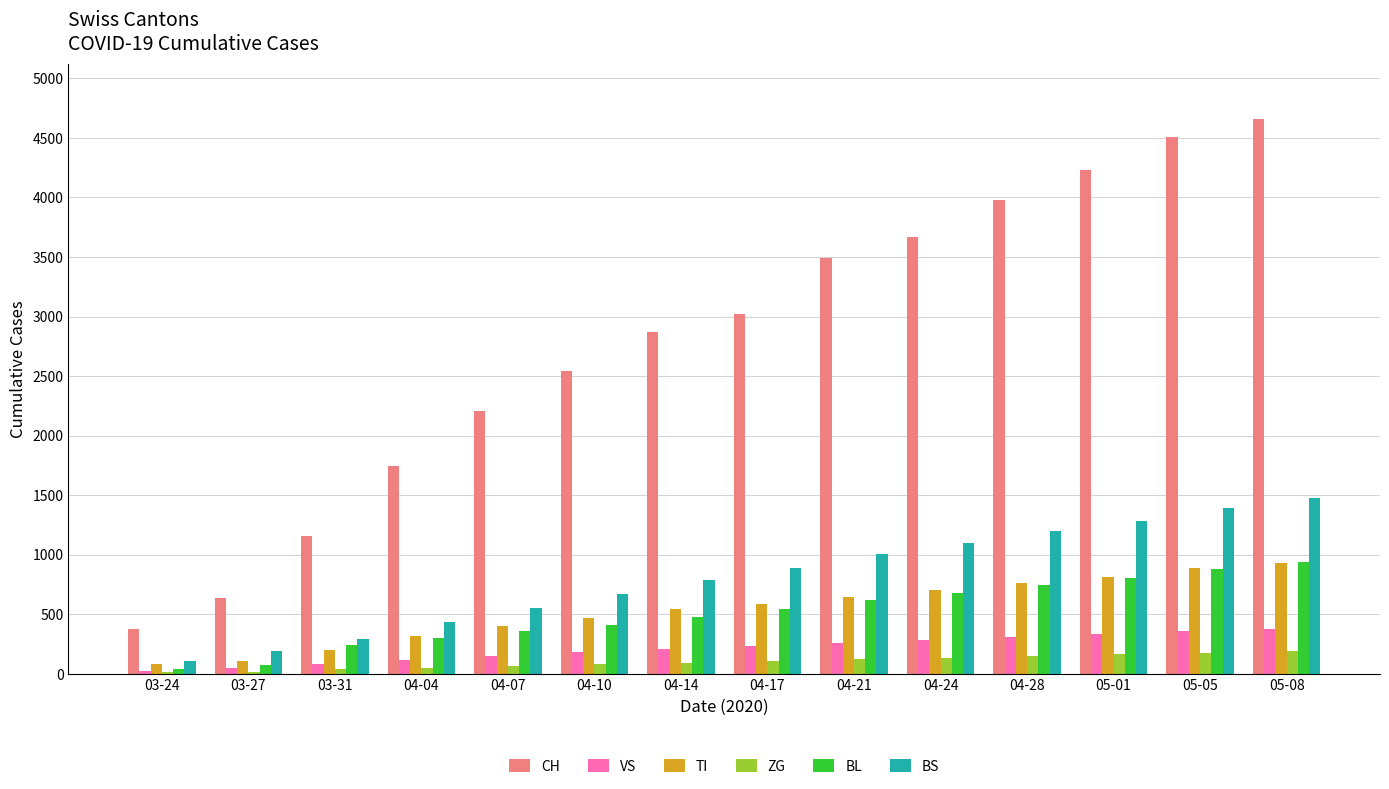

Which series changed the most between 04-07 and 05-05?

CH